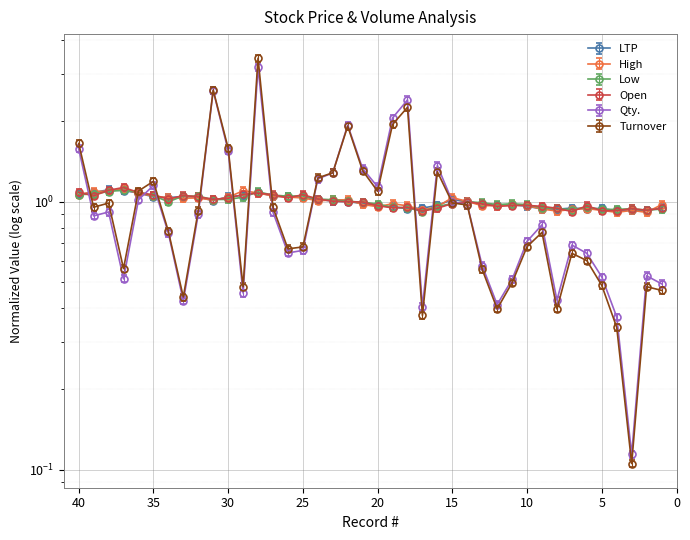

Is this an area chart (filled region under the line)?

No